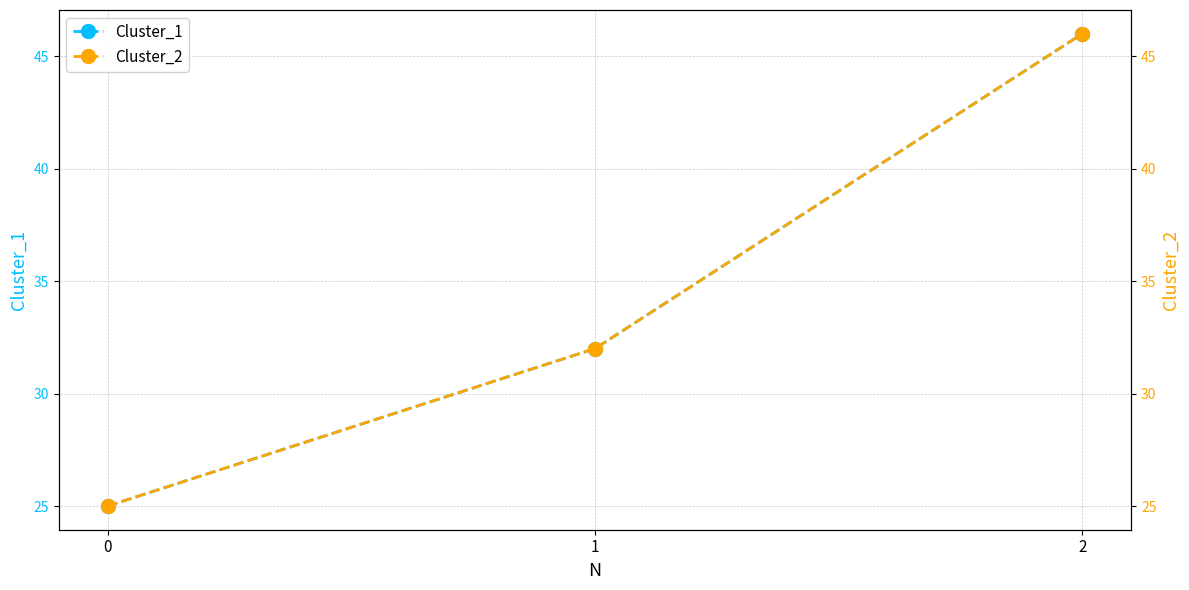

How many lines are shown in the chart?

2